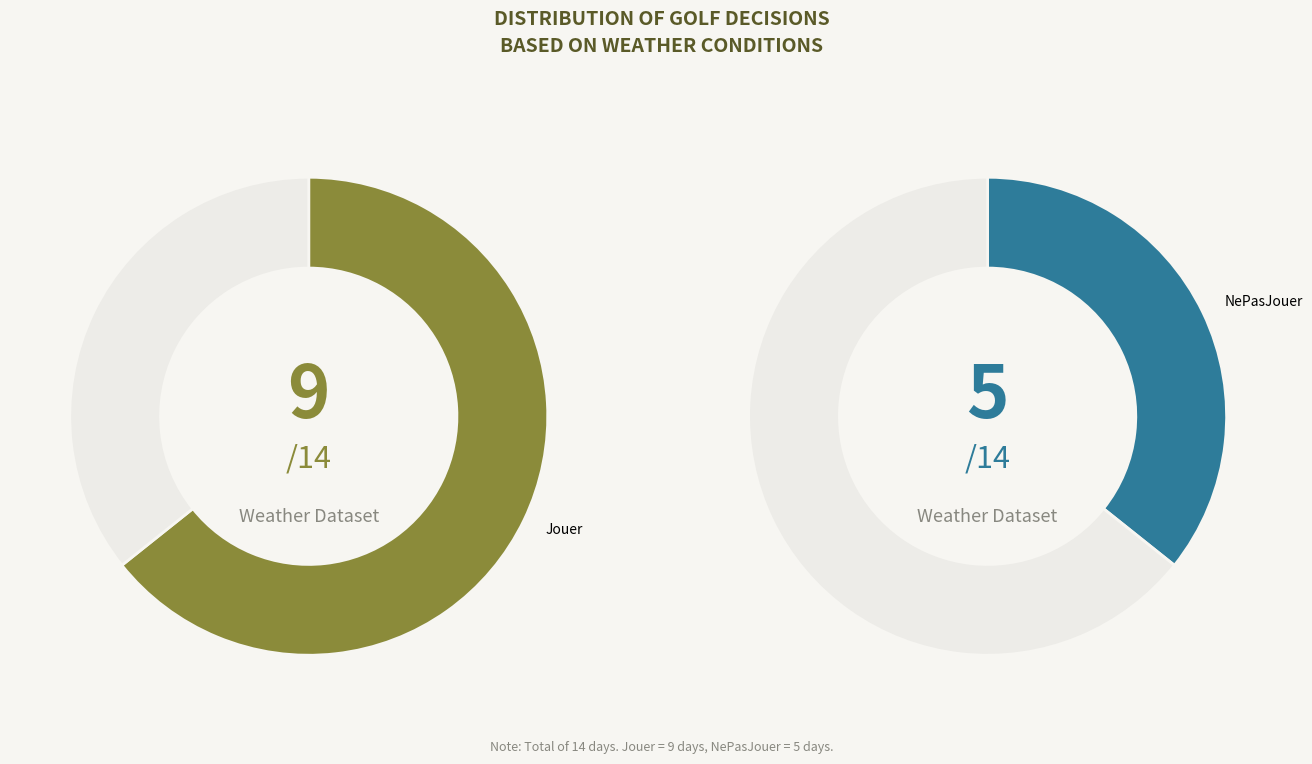

What percentage do NePasJouer and Jouer together represent?

100.0%